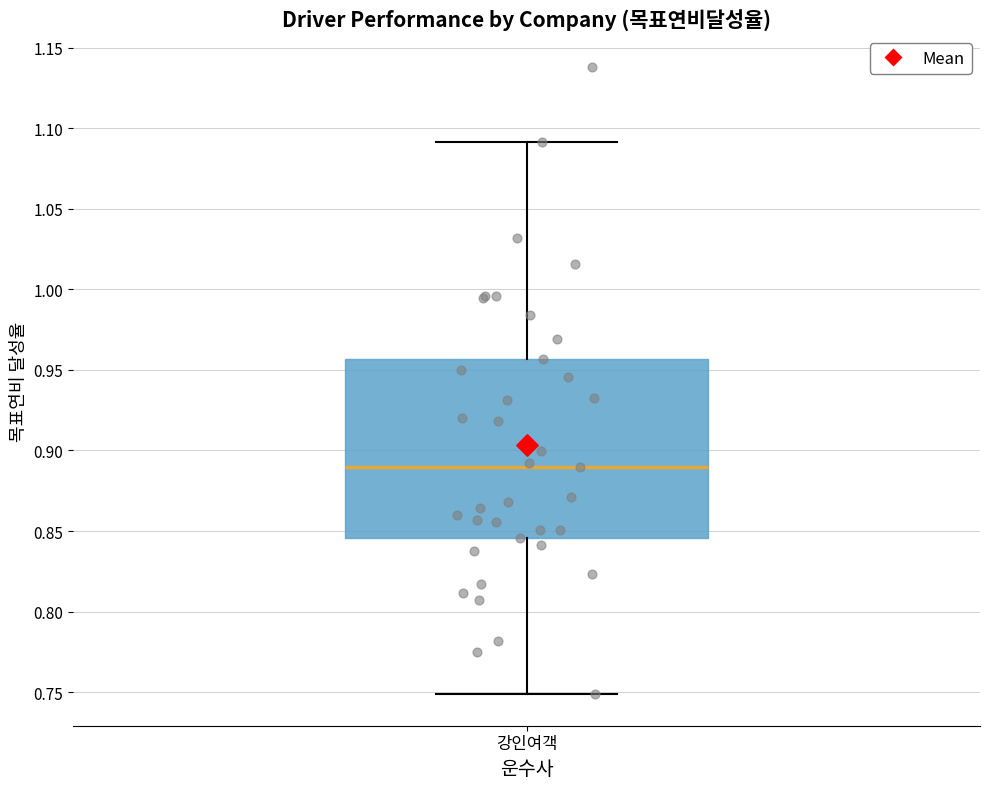

Where does the median line of the box for 강인여객 sit on the y-axis? The values are not printed on the chart, so give them approximately, as read against the axis.

0.890